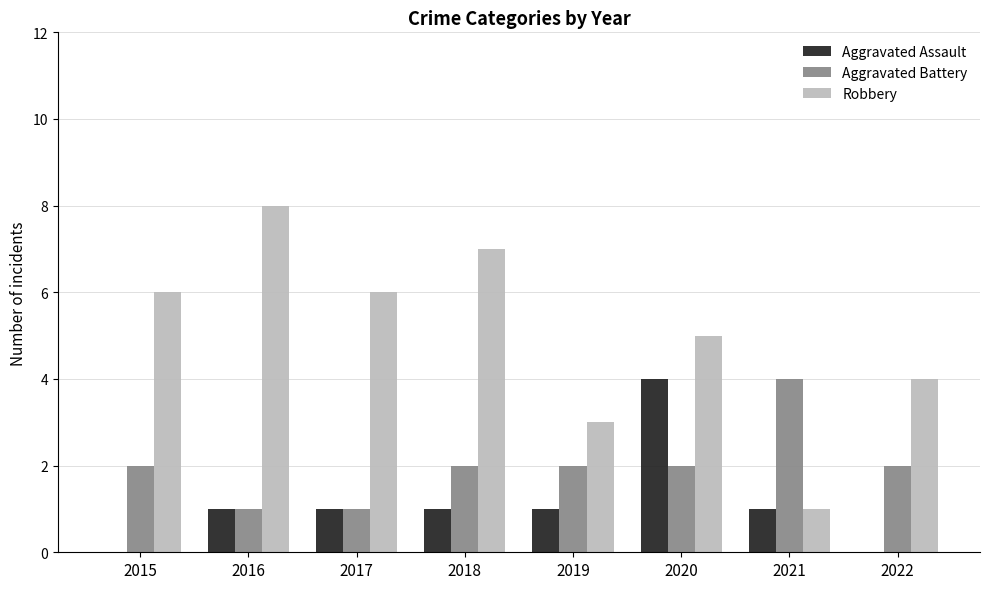

What are all the series names shown in the legend?

Aggravated Assault, Aggravated Battery, Robbery